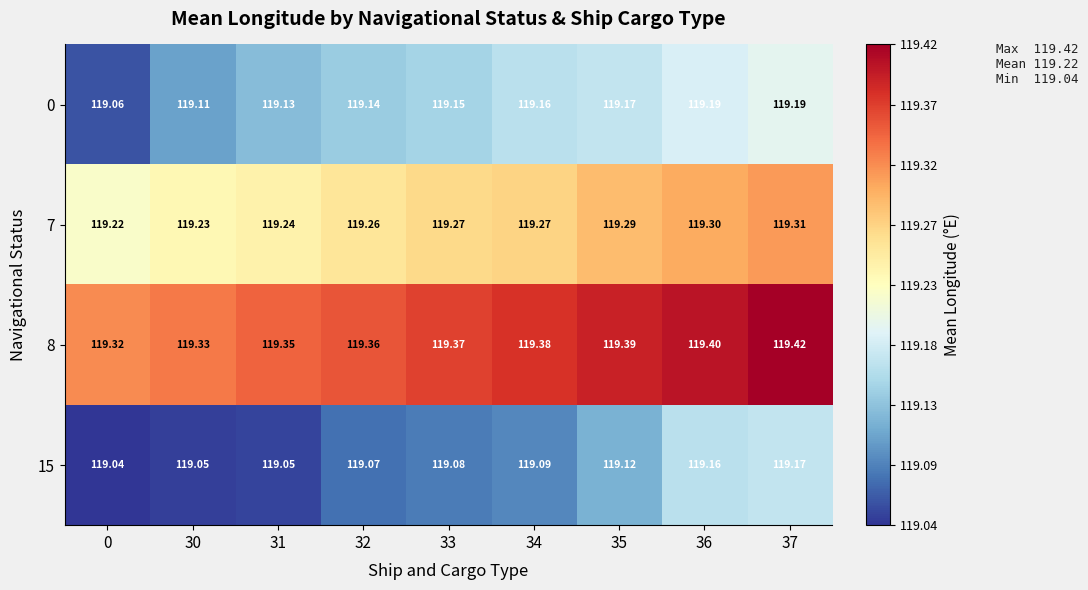

Is the value of 8 at 31 greater than the value of 15 at 35?

Yes